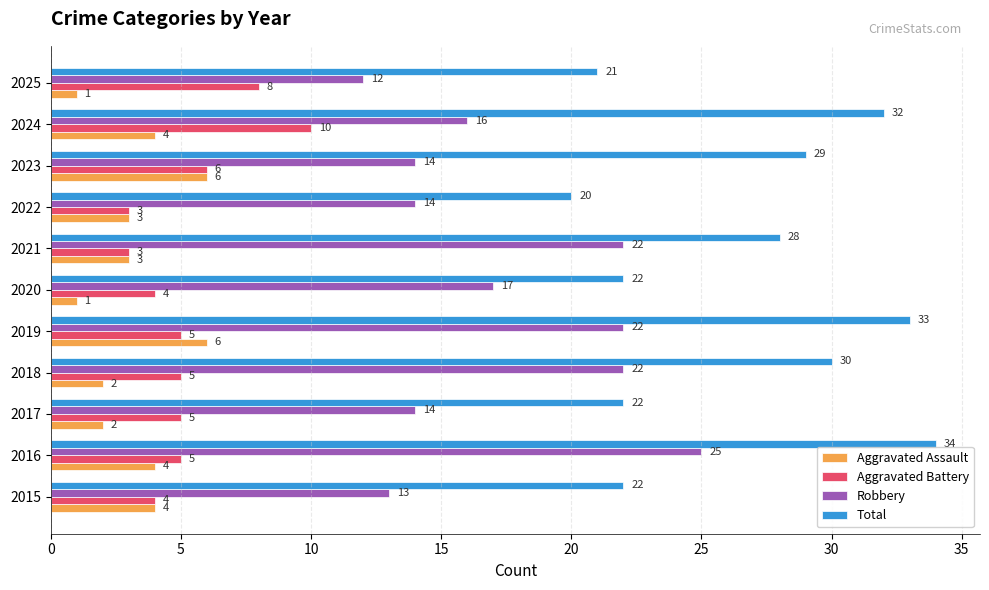

How many Aggravated Battery values are between 4 and 6?

7